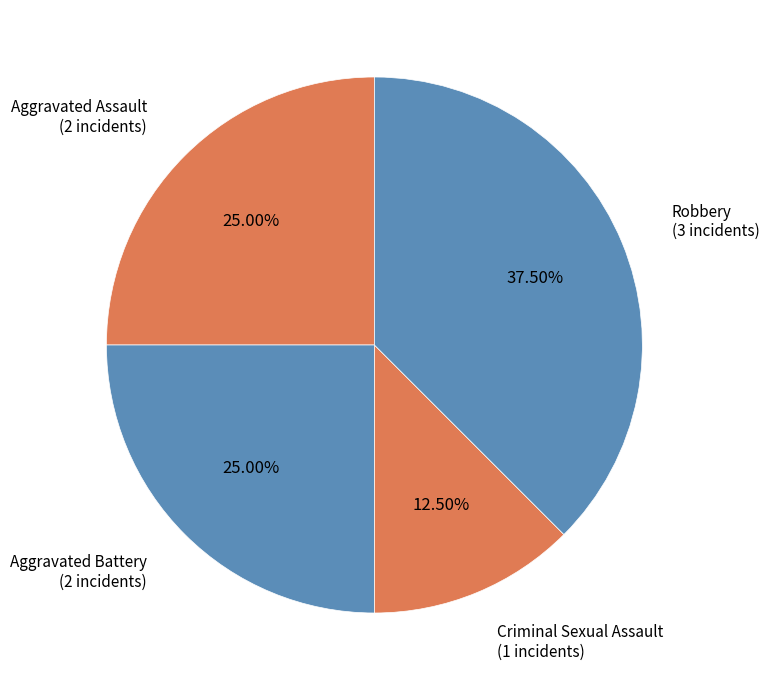

Rank the categories by value from lowest to highest.

Criminal Sexual Assault, Aggravated Assault, Aggravated Battery, Robbery